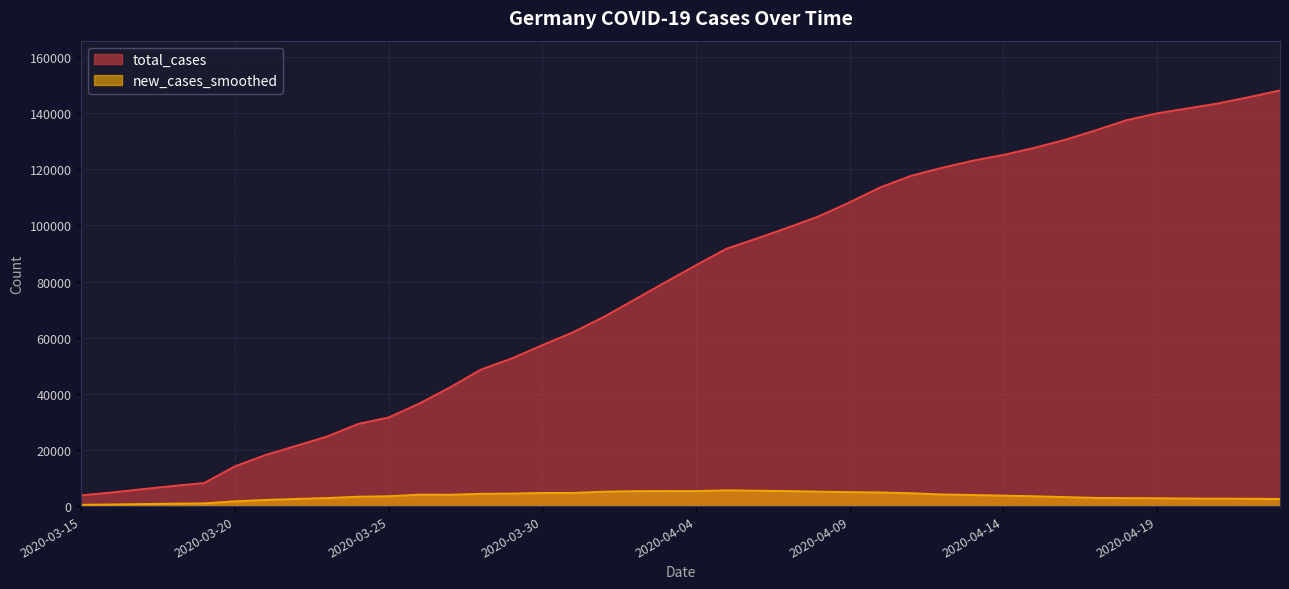

The new_cases_smoothed series shows 5441.9 at 2020-04-06. True or false?

True